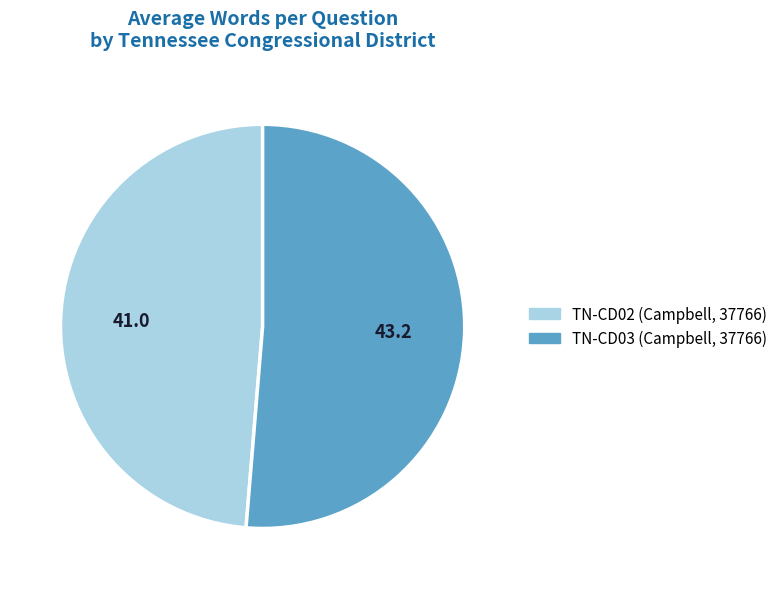

Rank the categories by value from lowest to highest.

TN-CD02 (Campbell, 37766), TN-CD03 (Campbell, 37766)